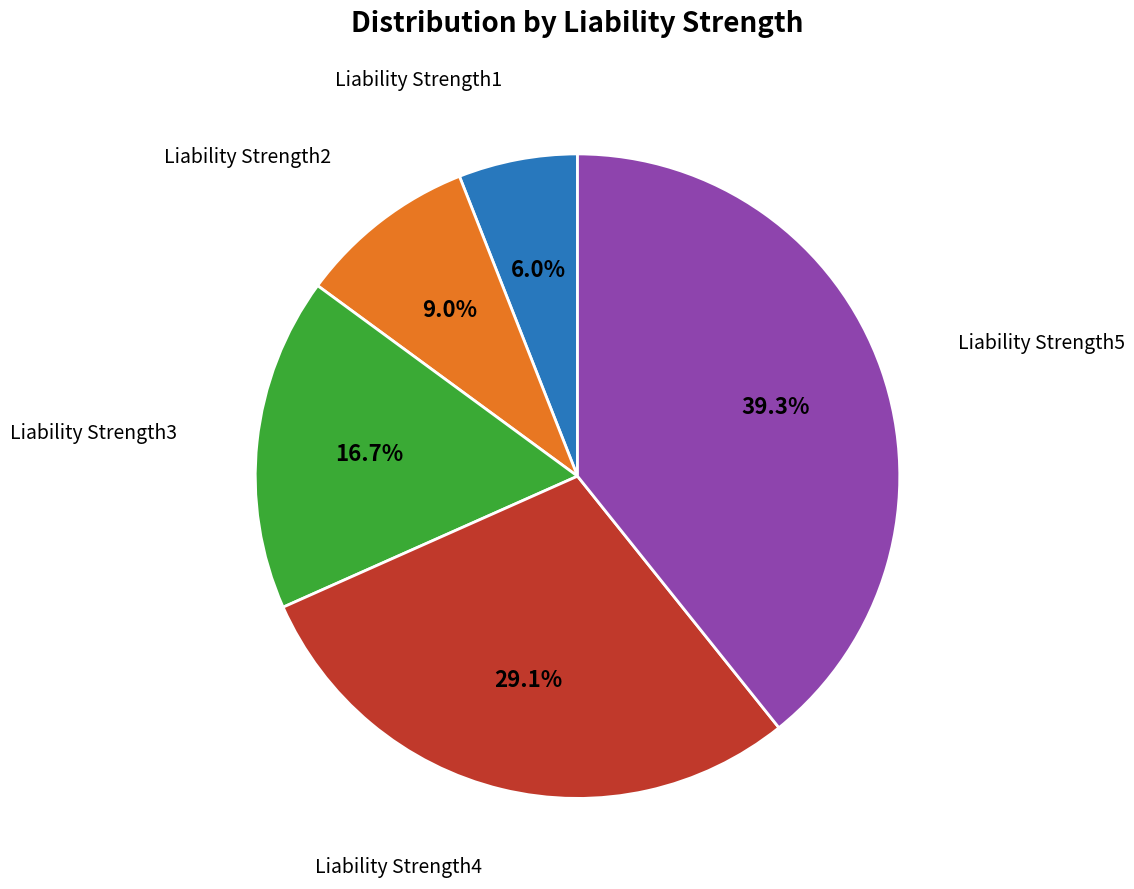

Does any single category account for the majority?

No